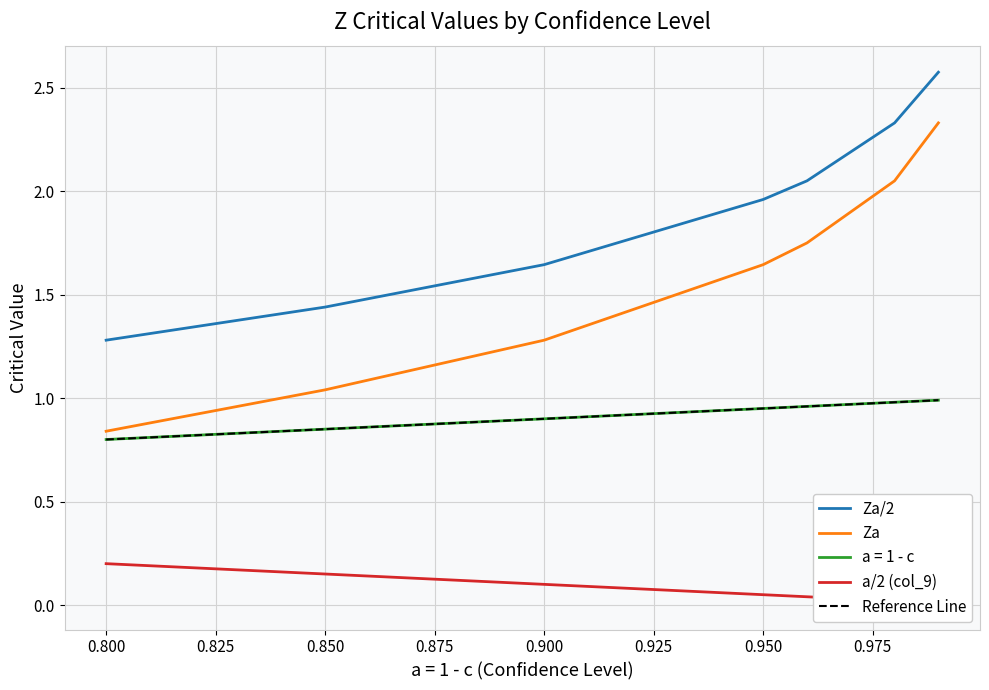

The value of Za at 0.8 is 0.8. True or false?

True